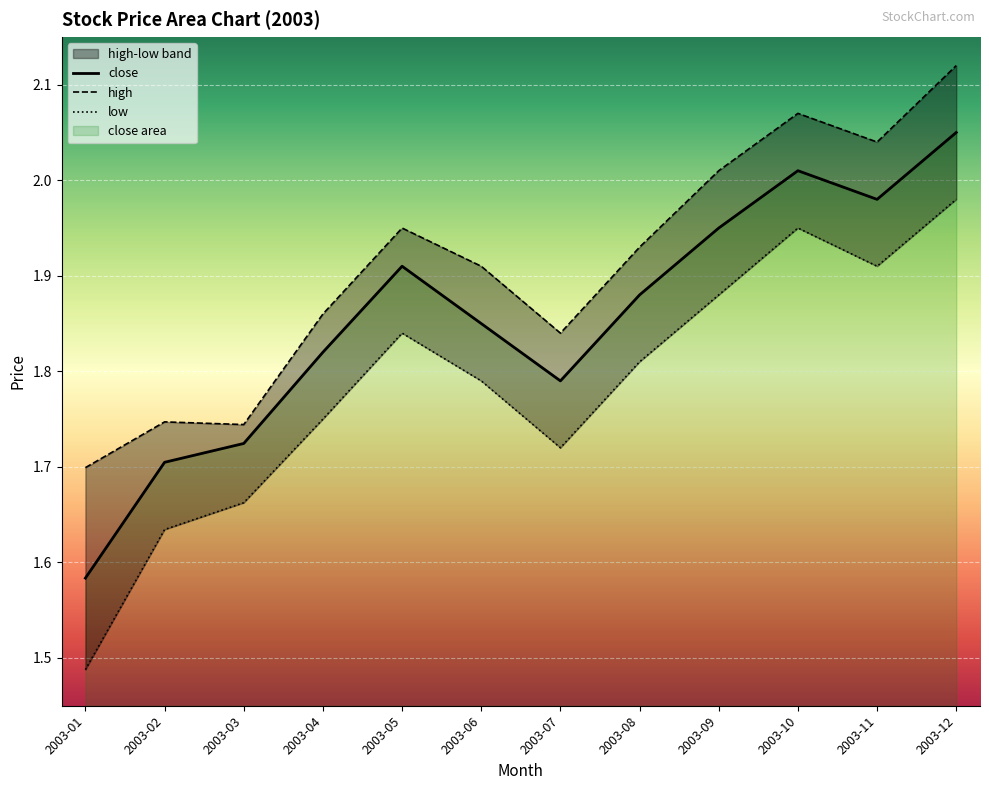

Reading right to left, list all the values displayed in this chart.

close: 2003-12=2.0	2003-11=2.0	2003-10=2.0	2003-09=1.9	2003-08=1.9	2003-07=1.8	2003-06=1.9	2003-05=1.9	2003-04=1.8	2003-03=1.7	2003-02=1.7	2003-01=1.6
high: 2003-12=2.1	2003-11=2.0	2003-10=2.1	2003-09=2.0	2003-08=1.9	2003-07=1.8	2003-06=1.9	2003-05=1.9	2003-04=1.9	2003-03=1.7	2003-02=1.7	2003-01=1.7
low: 2003-12=2.0	2003-11=1.9	2003-10=1.9	2003-09=1.9	2003-08=1.8	2003-07=1.7	2003-06=1.8	2003-05=1.8	2003-04=1.8	2003-03=1.7	2003-02=1.6	2003-01=1.5